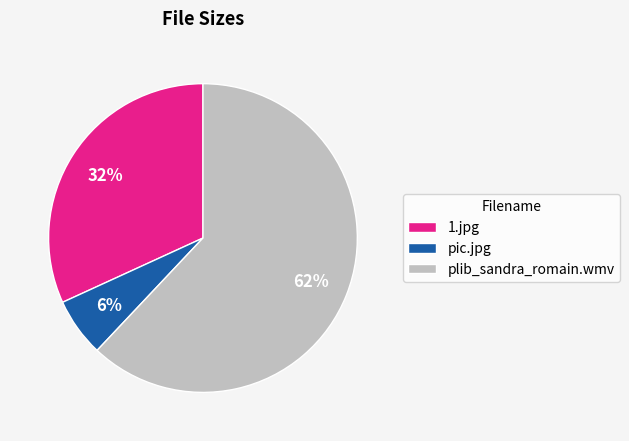

What is the ratio of the value at pic.jpg to the value at 1.jpg?

0.2